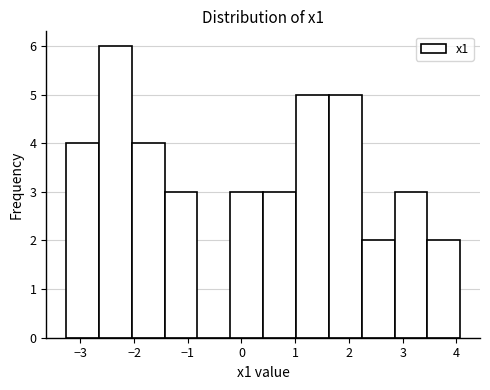

Reading left to right, list every bar in this chart as the range it spans on the x-axis followed by its height. Neither the bar edges nor the heights are printed on the chart, so give them approximately, as read against the axes.

-3.3 to -2.7: 4
-2.7 to -2.0: 6
-2.0 to -1.4: 4
-1.4 to -0.8: 3
-0.8 to -0.2: 0
-0.2 to 0.4: 3
0.4 to 1.0: 3
1.0 to 1.6: 5
1.6 to 2.2: 5
2.2 to 2.8: 2
2.8 to 3.5: 3
3.5 to 4.1: 2